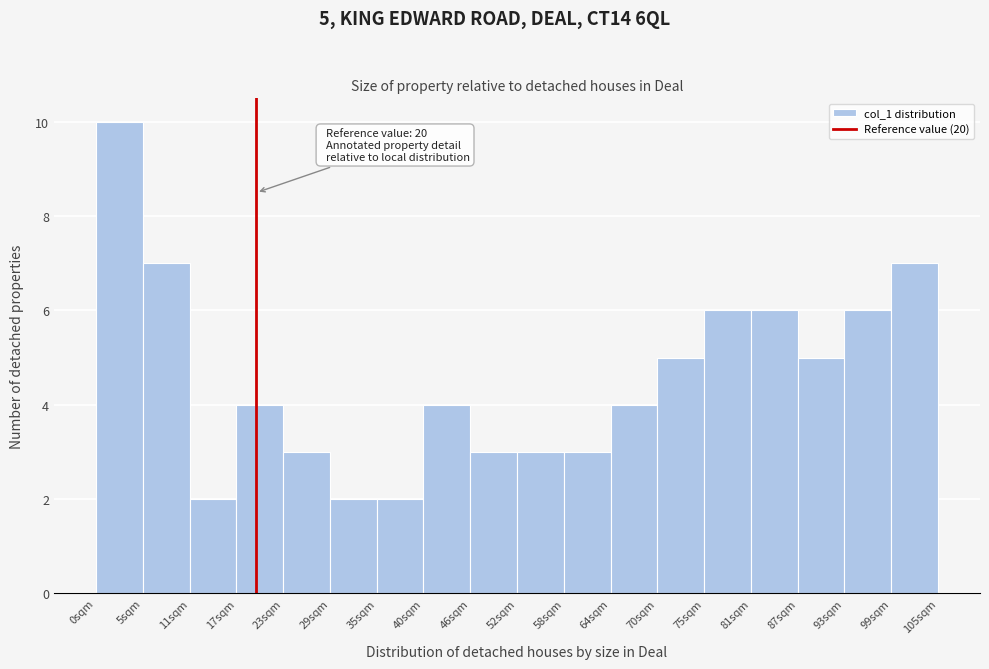

Over which range of the x-axis is the bar tallest?

0 to 6